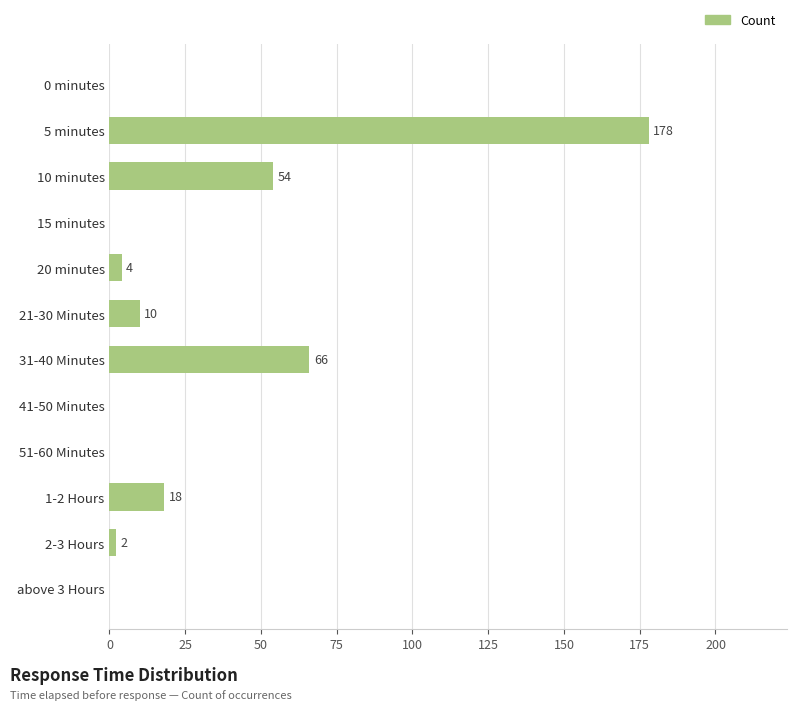

What is the change in value from 5 minutes to 2-3 Hours?

-176